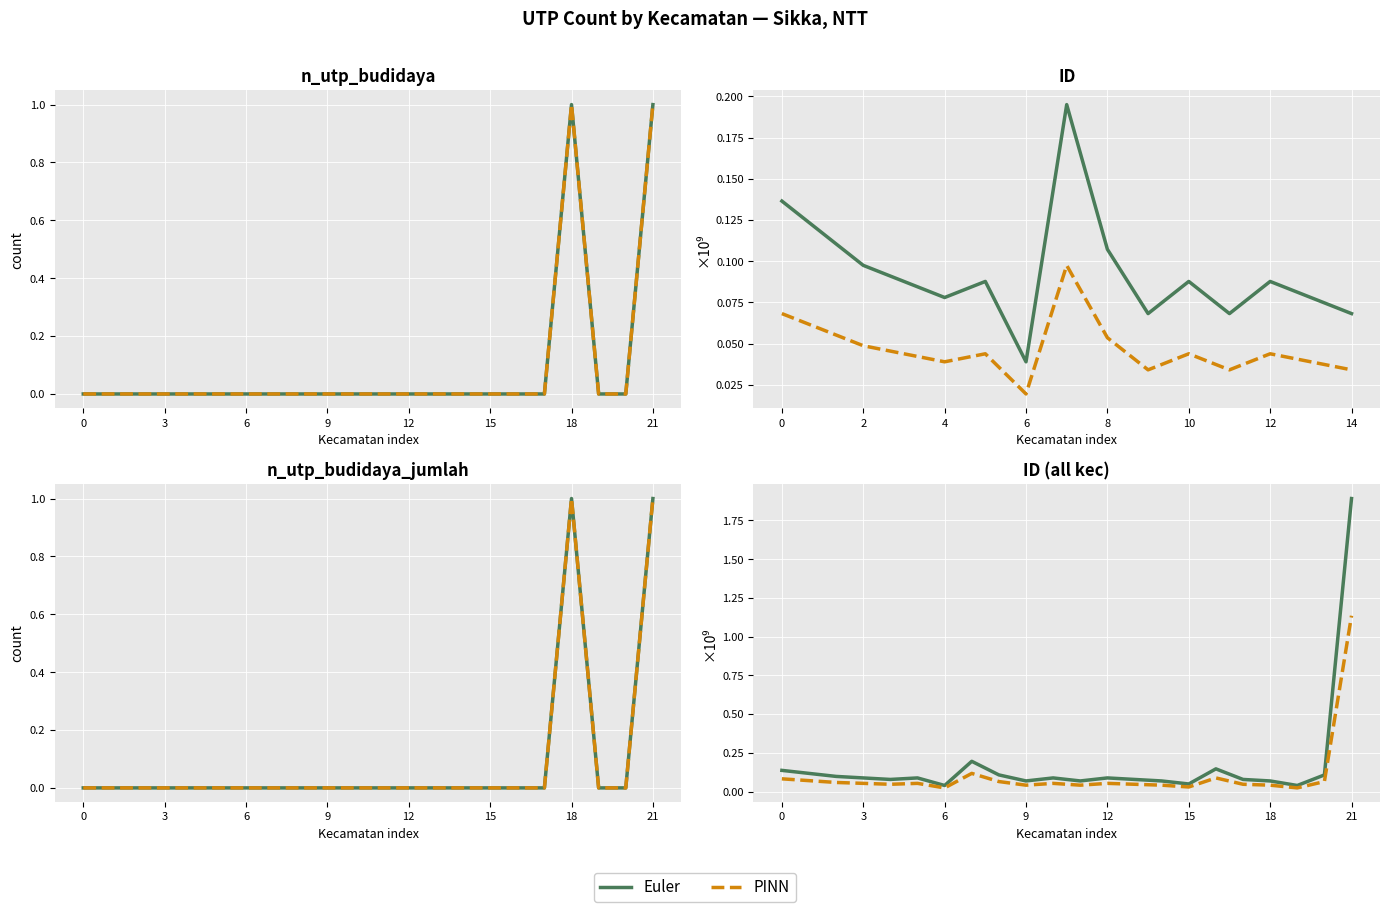

True or false: n_utp_budidaya has more than 0 points higher than both neighbors.

True